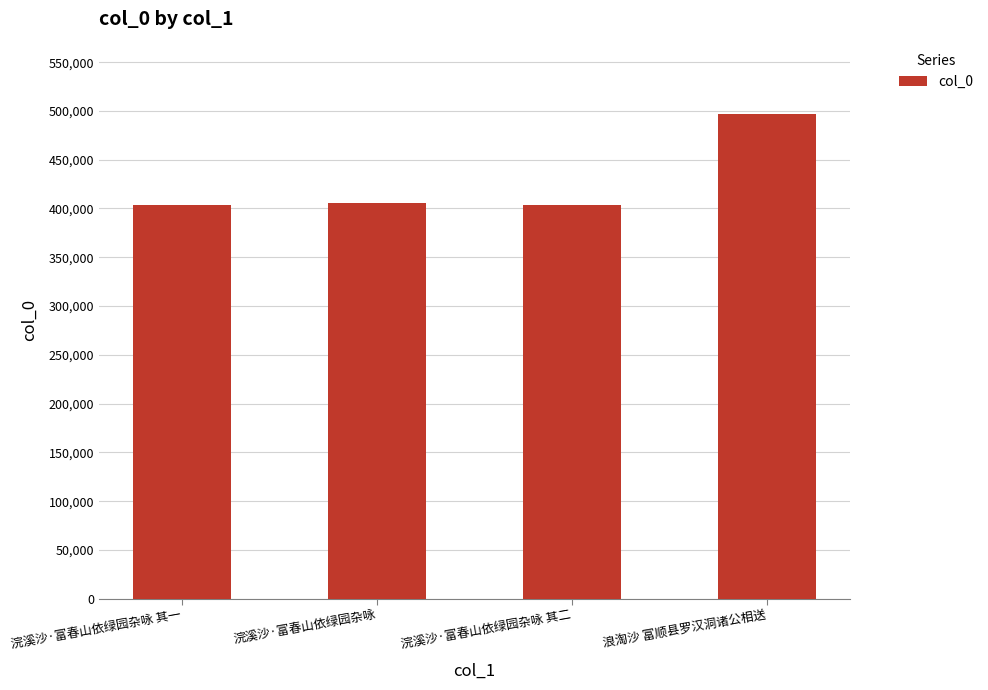

The value at 浣溪沙·富春山依绿园杂咏 其二 is 403983. True or false?

True